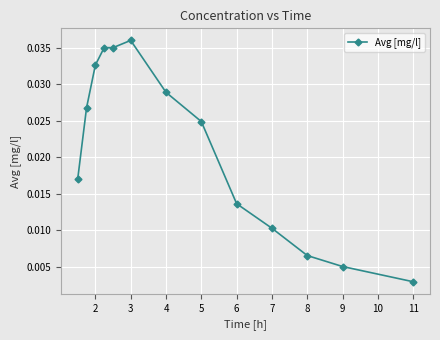

Does the chart have visible grid lines?

Yes